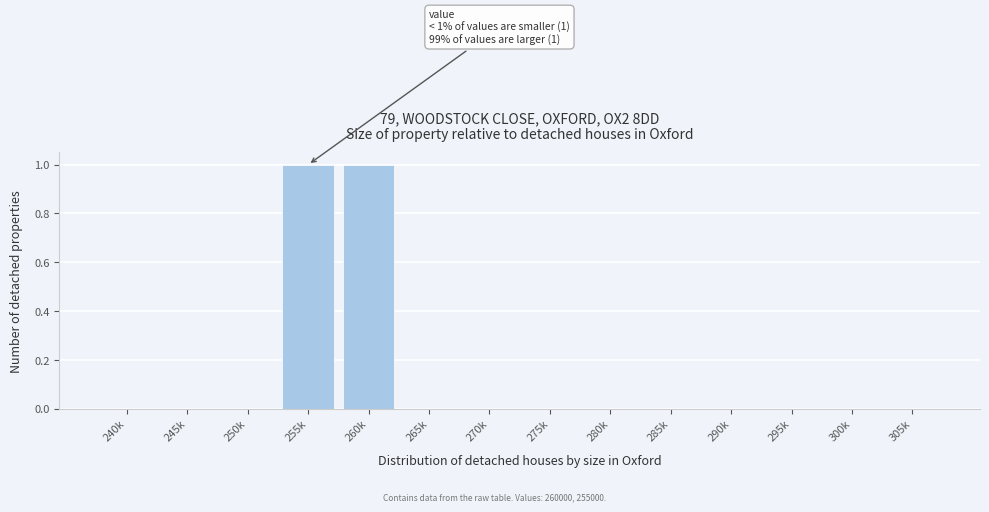

Reading left to right, list all the values displayed in this chart.

240k=0	245k=0	250k=0	255k=1	260k=1	265k=0	270k=0	275k=0	280k=0	285k=0	290k=0	295k=0	300k=0	305k=0